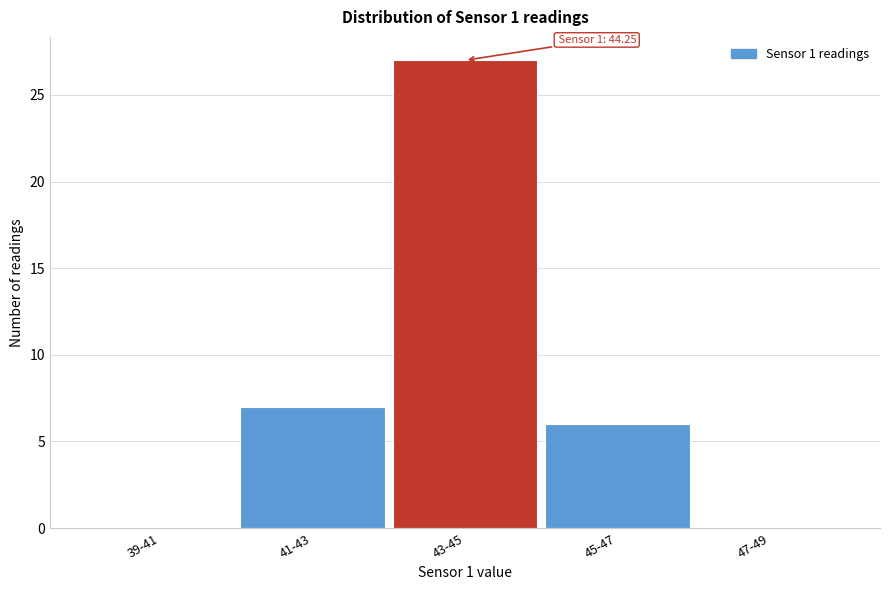

Reading left to right, transcribe all the data shown in this chart.

39-41=0	41-43=7	43-45=27	45-47=6	47-49=0